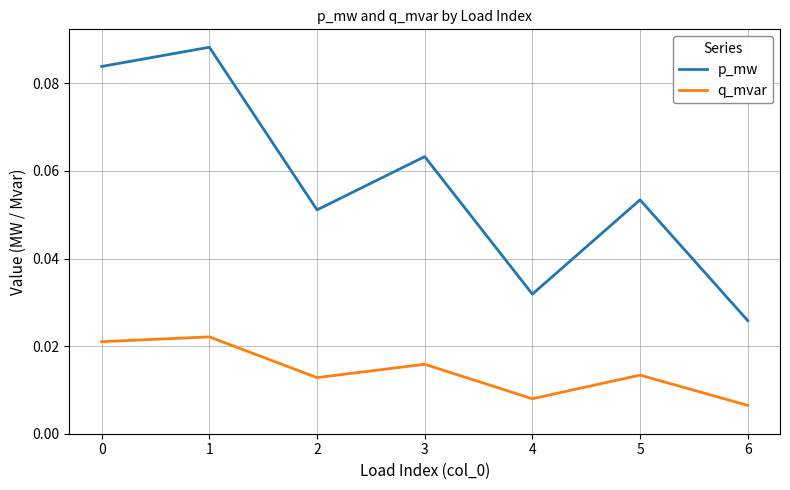

What are all the series names shown in the legend?

p_mw, q_mvar